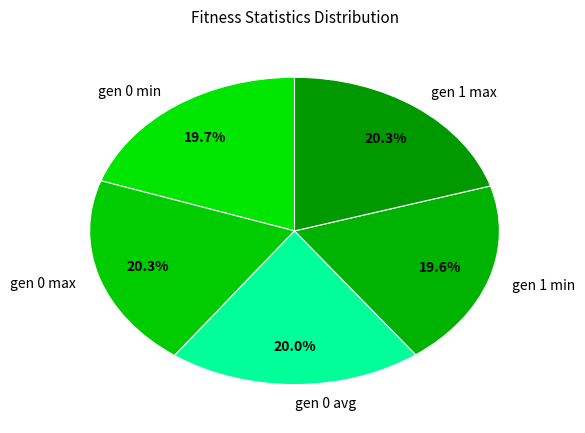

To the nearest percent, what is the difference between the largest and smallest slice percentages?

1%